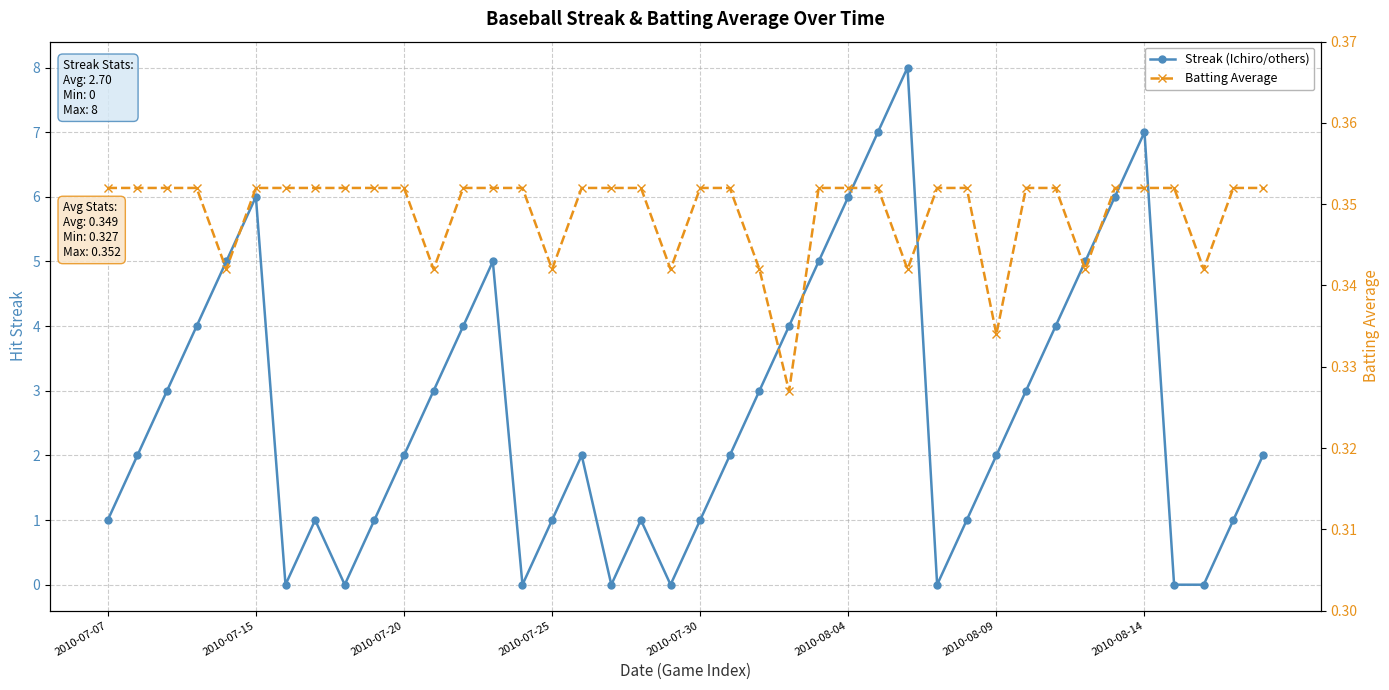

The Streak (Ichiro/others) series shows 2.1 at 12. True or false?

False